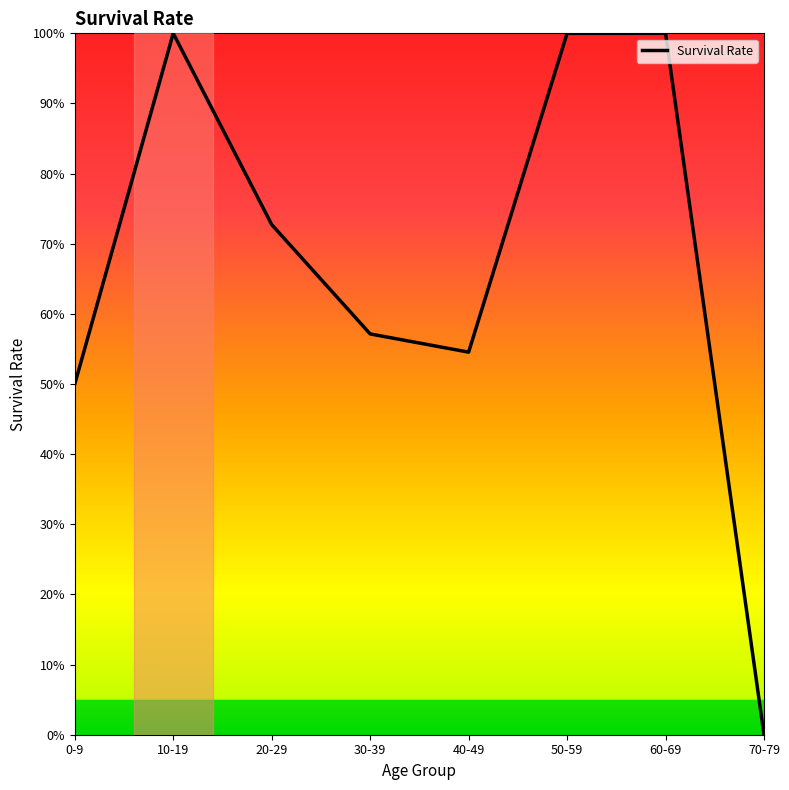

Where is the data nearest to the value 0?

70-79